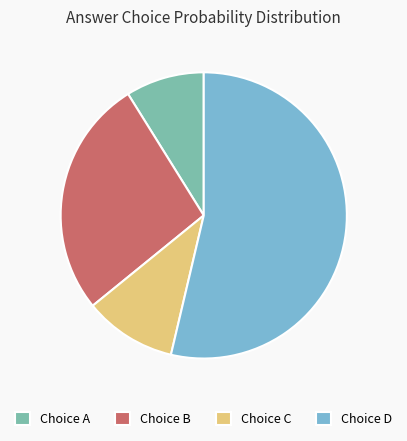

Which category has the smallest portion of the pie?

Choice A